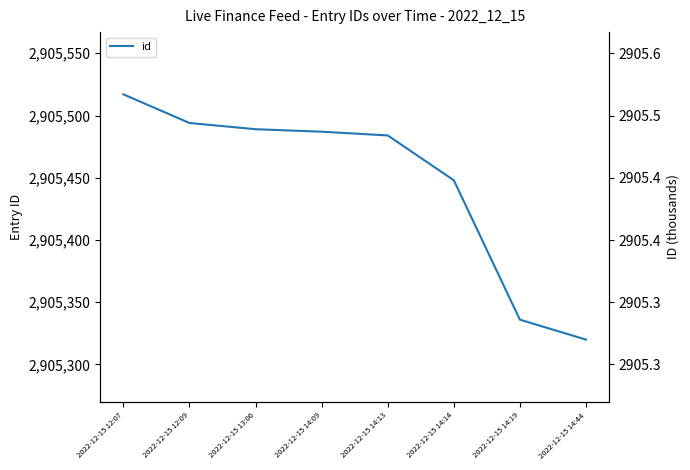

What is the difference between the values at 2022-12-15 14:44 and 2022-12-15 14:14?

128